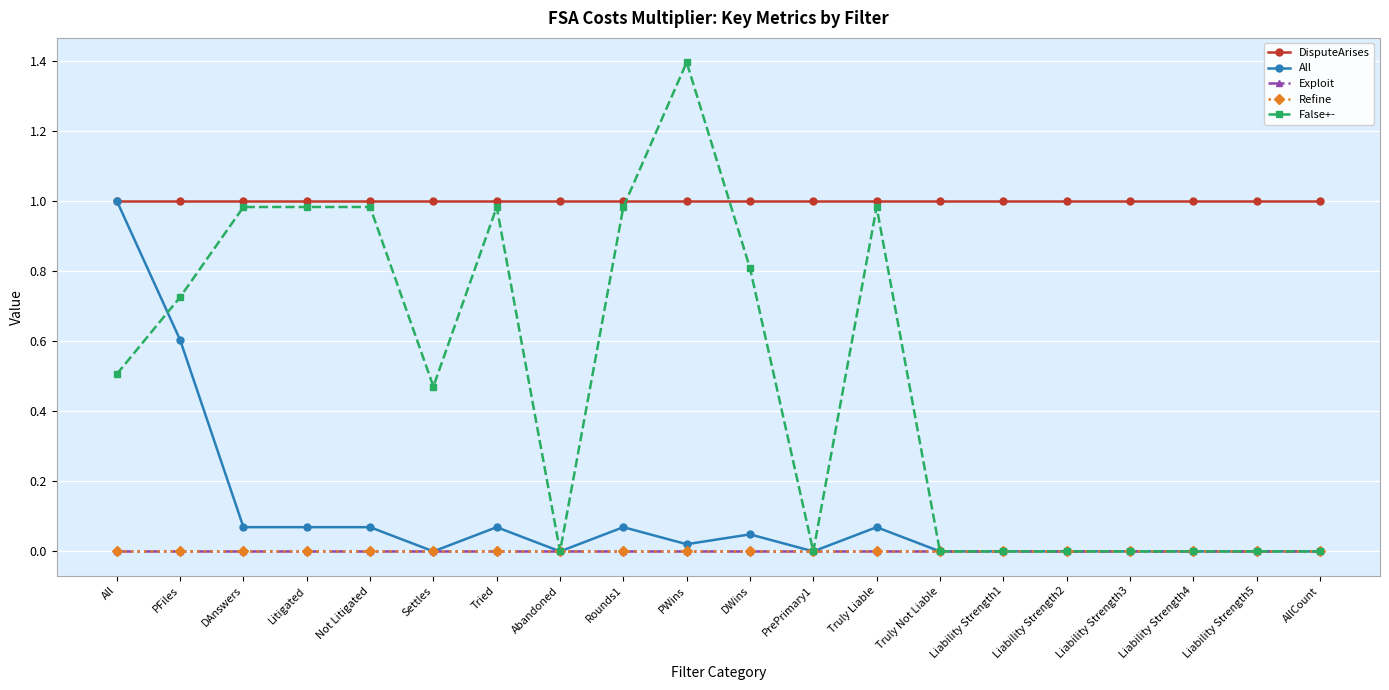

Does the chart have visible grid lines?

Yes